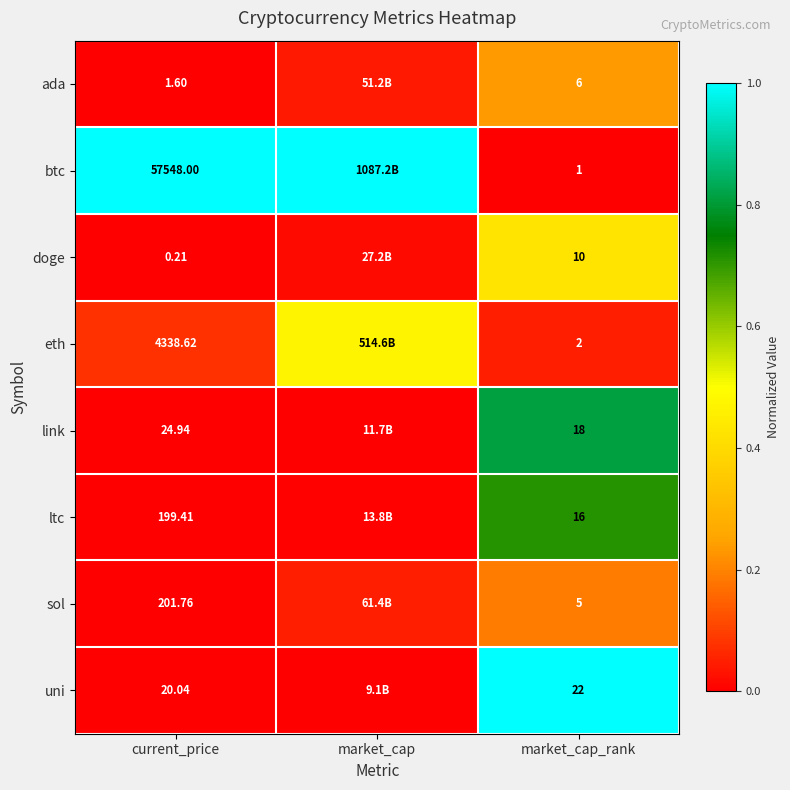

Rank the series at market_cap_rank from highest to lowest value.

uni, link, ltc, doge, ada, sol, eth, btc